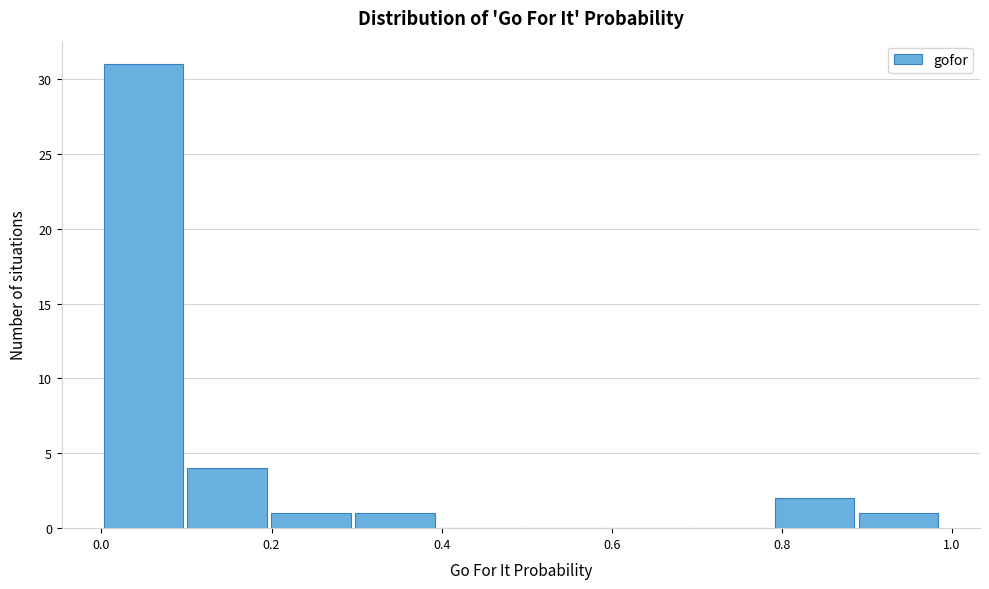

Which range on the x-axis has the tallest bar?

0.00 to 0.10